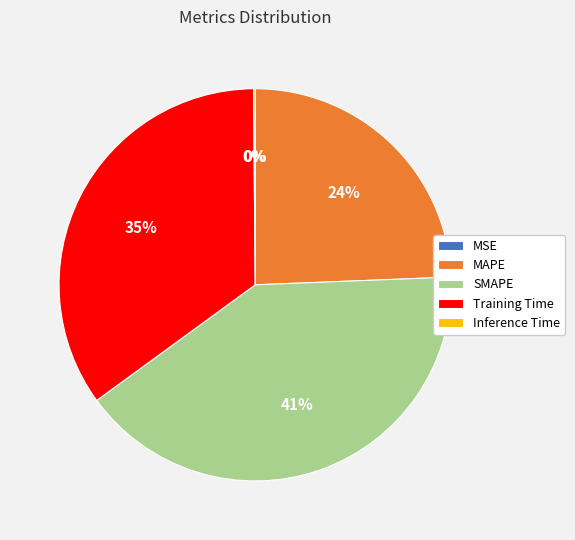

Which slice is the largest?

SMAPE